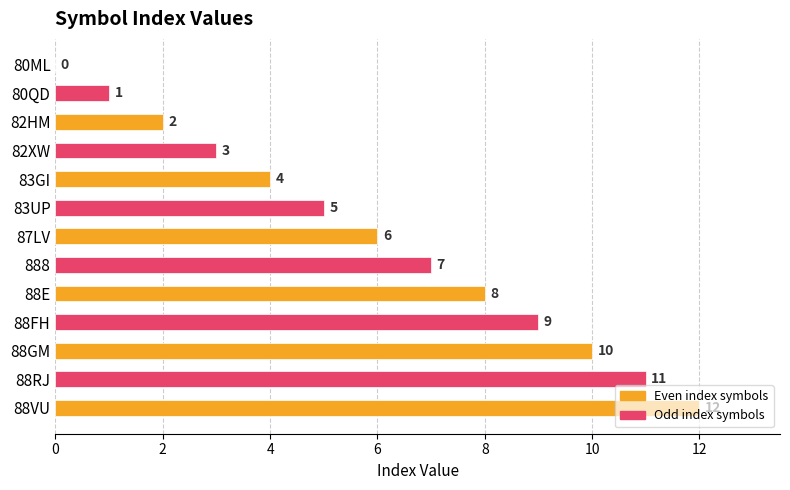

What is the change in value from 82XW to 87LV?

+3